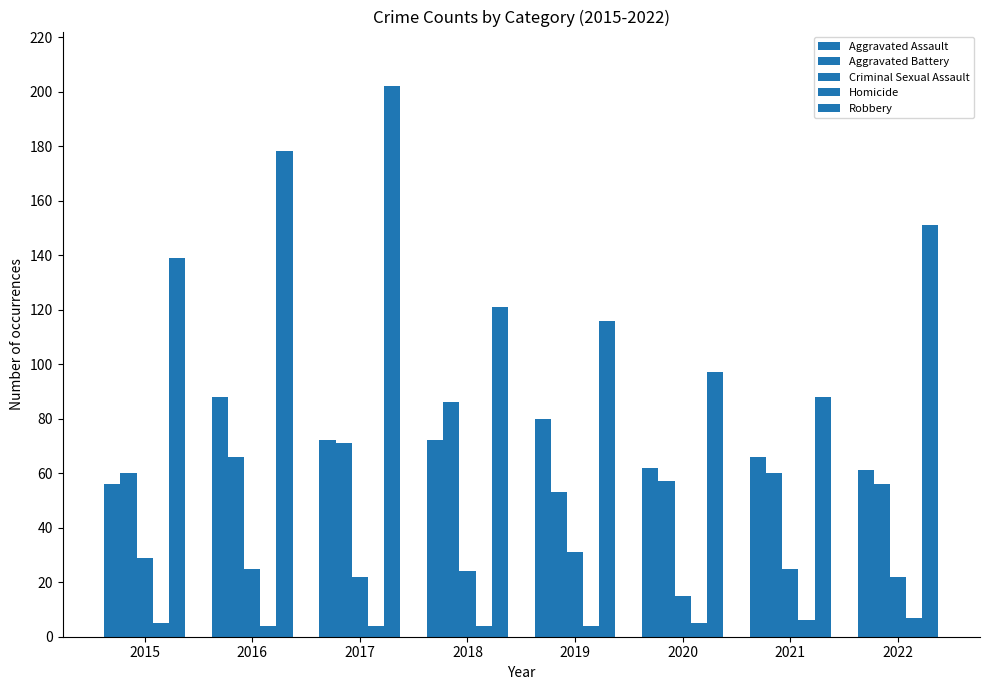

Are the bars grouped side by side (vs. stacked)?

Yes